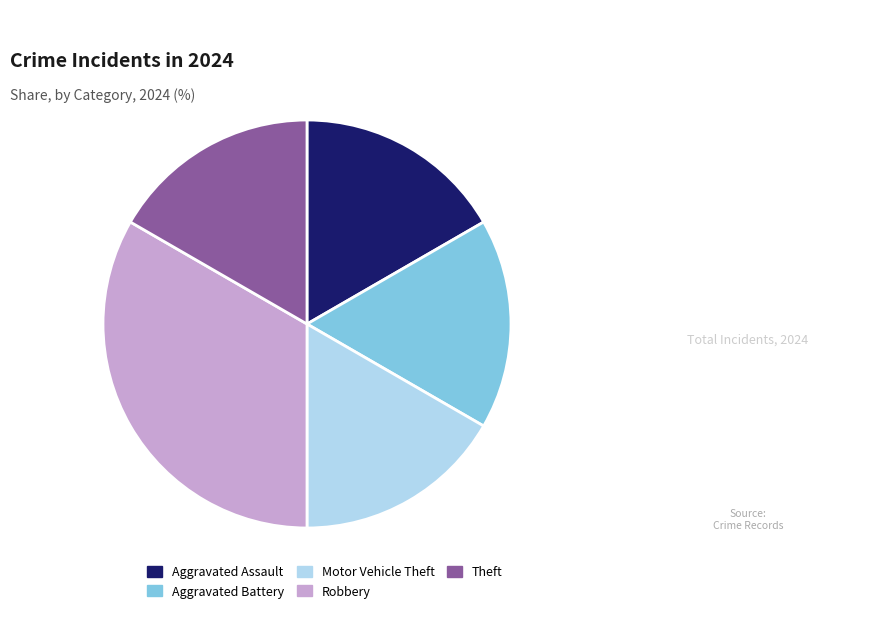

Between Motor Vehicle Theft and Robbery, which is larger?

Robbery